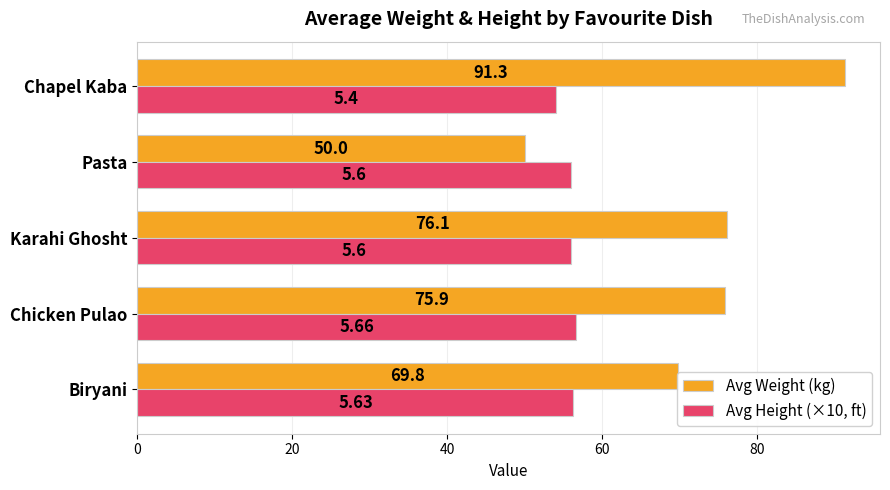

Which series has the widest spread of values?

Avg Weight (kg)